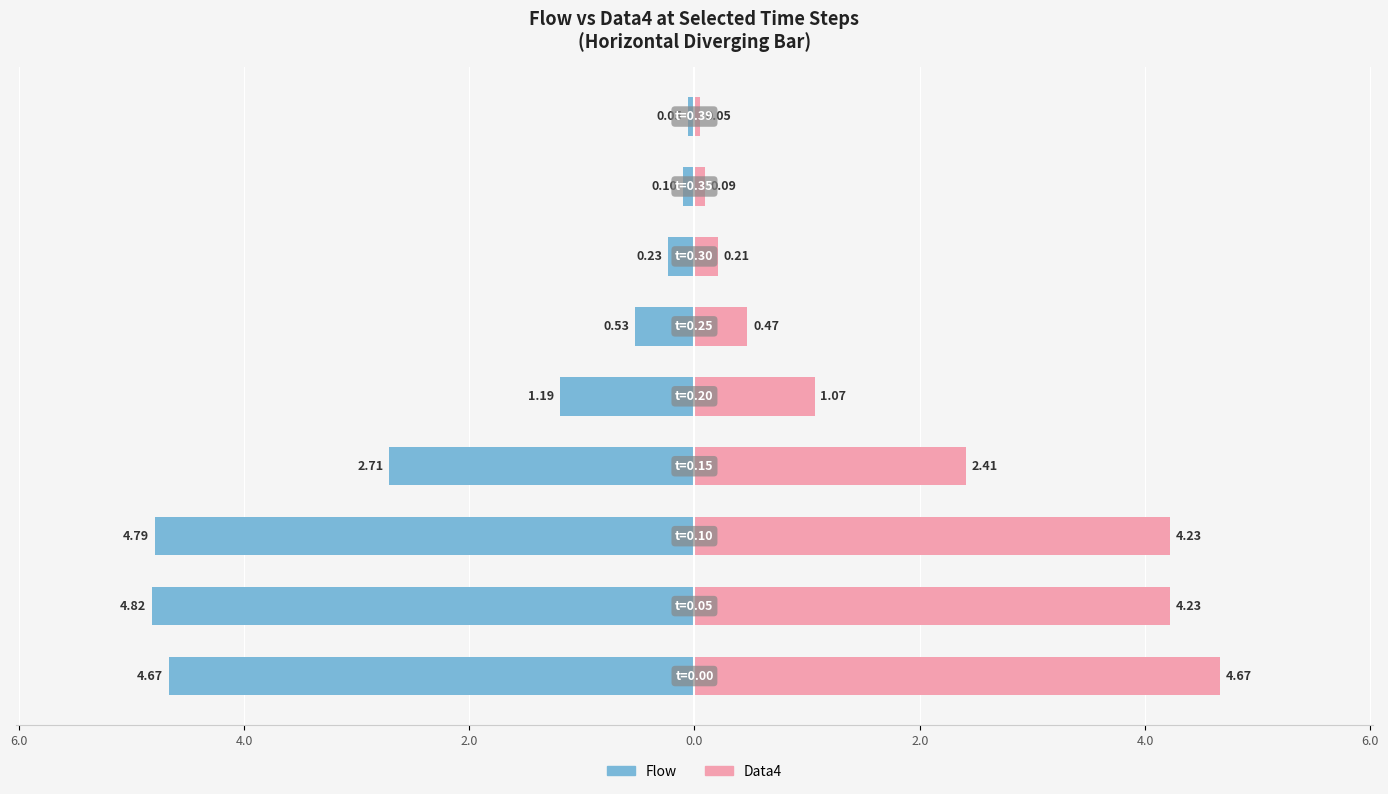

Reading right to left, transcribe all the data shown in this chart.

Flow (left): 8.0=-0.1	6.0=-0.1	4.0=-0.2	2.0=-0.5	0.0=-1.2	2.0=-2.7	4.0=-4.8	6.0=-4.8	8.0=-4.7
Data4 (right): 8.0=0.0	6.0=0.1	4.0=0.2	2.0=0.5	0.0=1.1	2.0=2.4	4.0=4.2	6.0=4.2	8.0=4.7